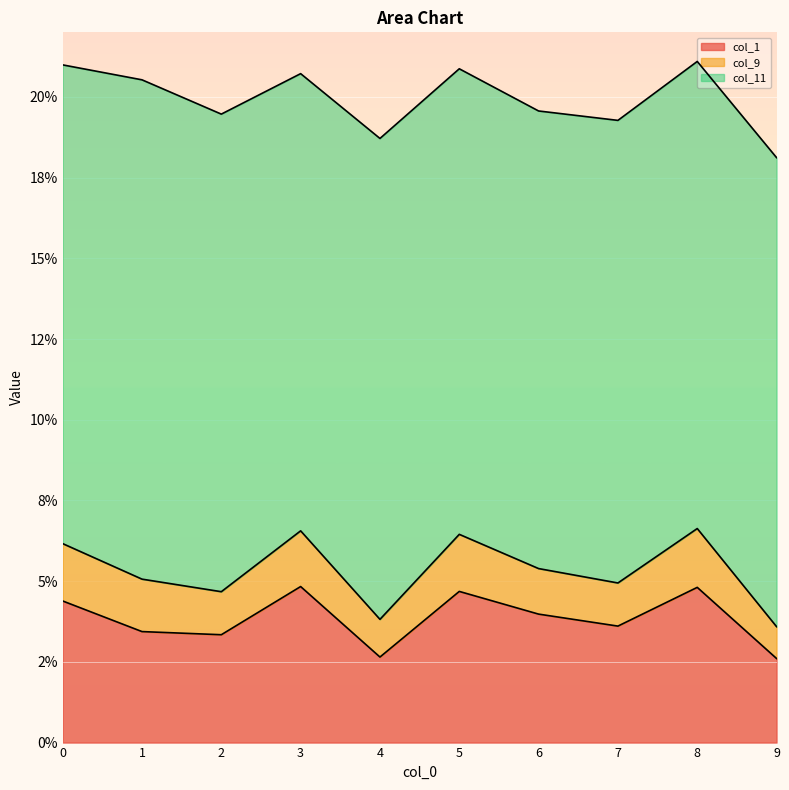

At how many categories does at least one series exceed 0?

10